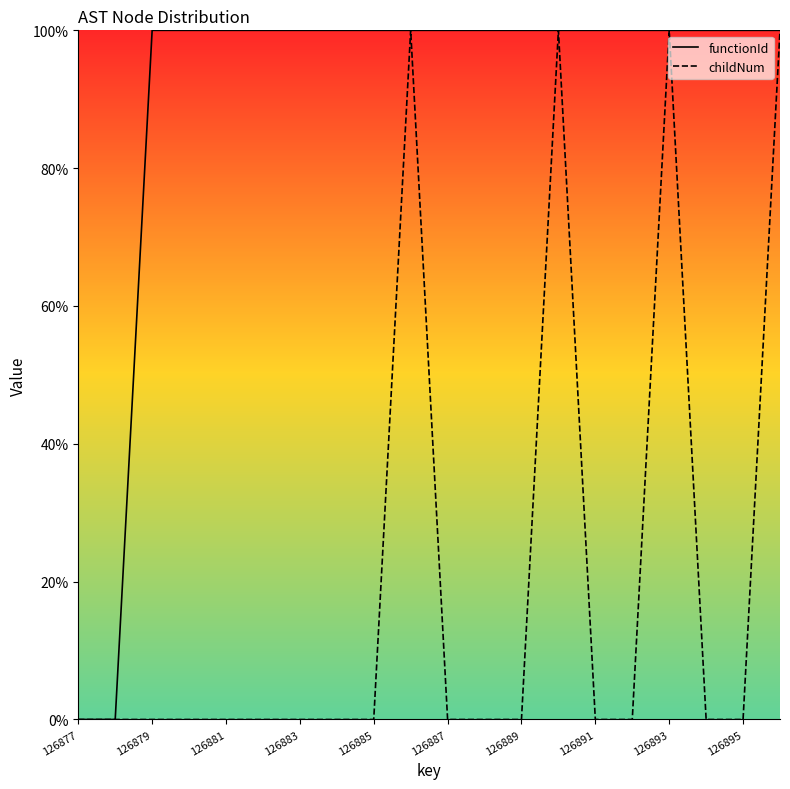

What is the maximum value for childNum?

1